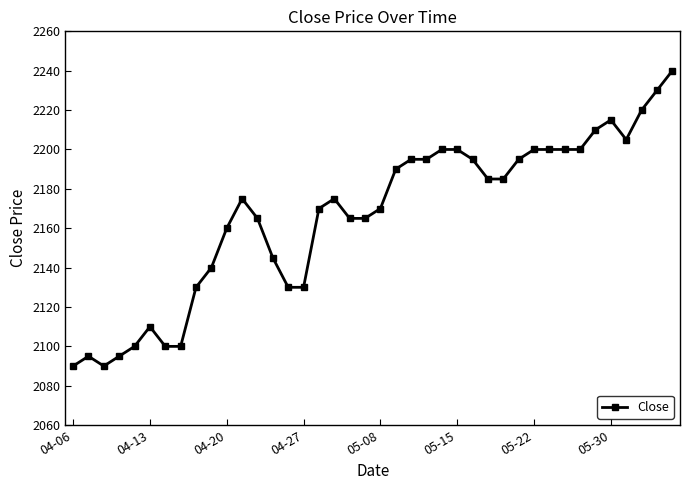

Does the chart display data point markers on the line(s)?

Yes